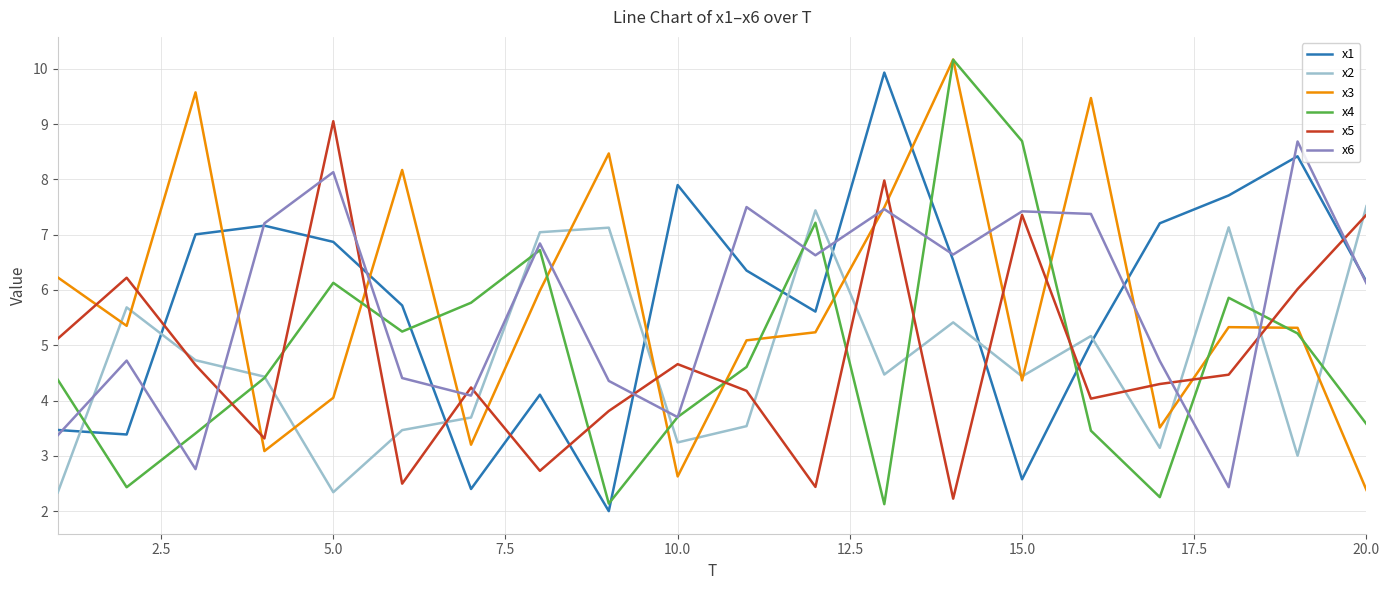

What is the minimum value shown in the chart?

2.0